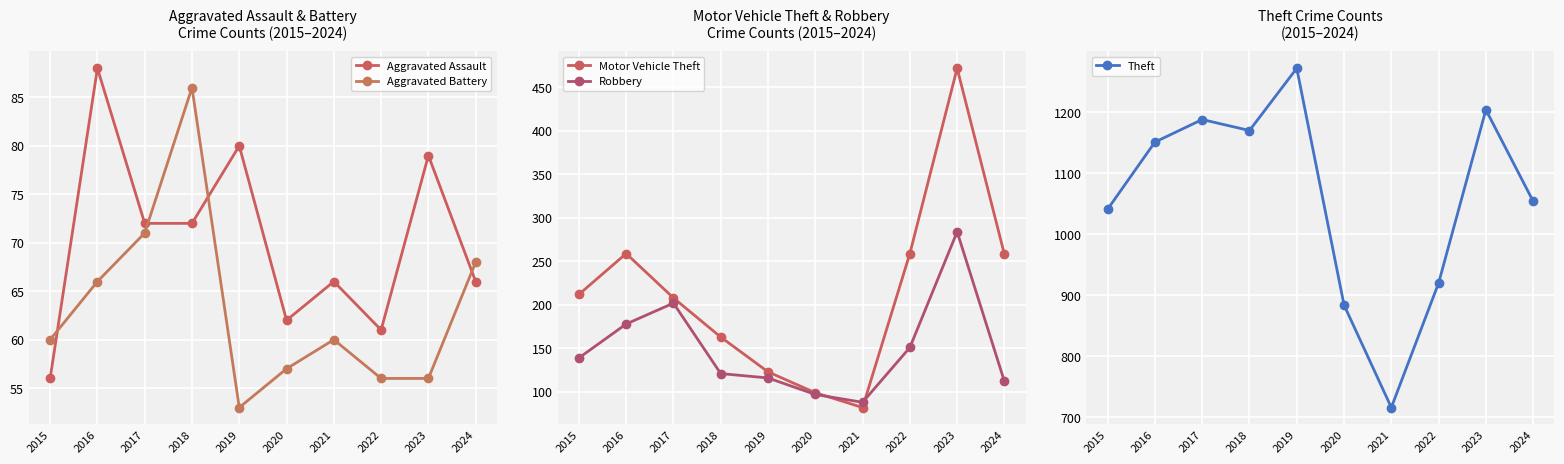

What is the greatest value displayed?

1272